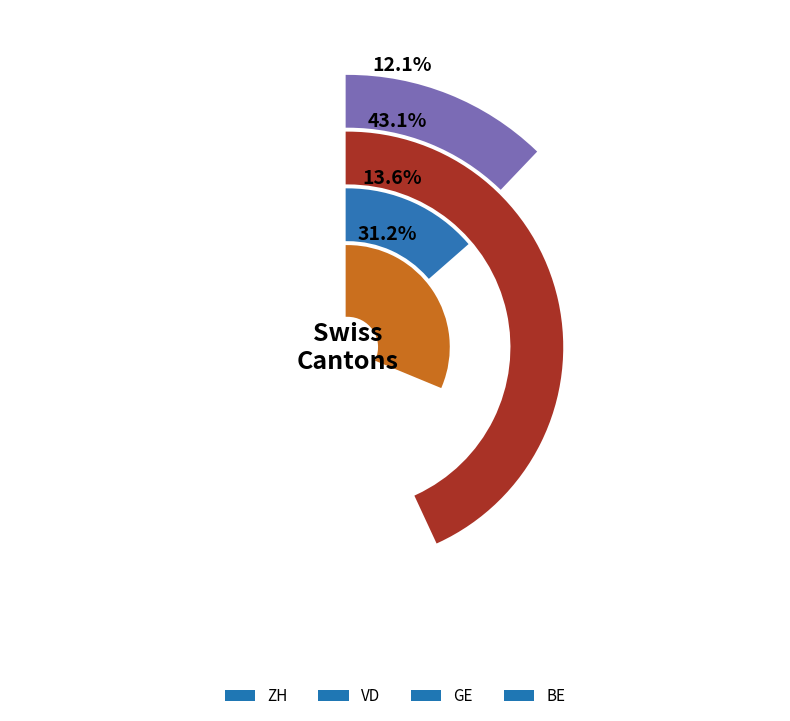

True or false: 36 accounts for 15% of the total.

False